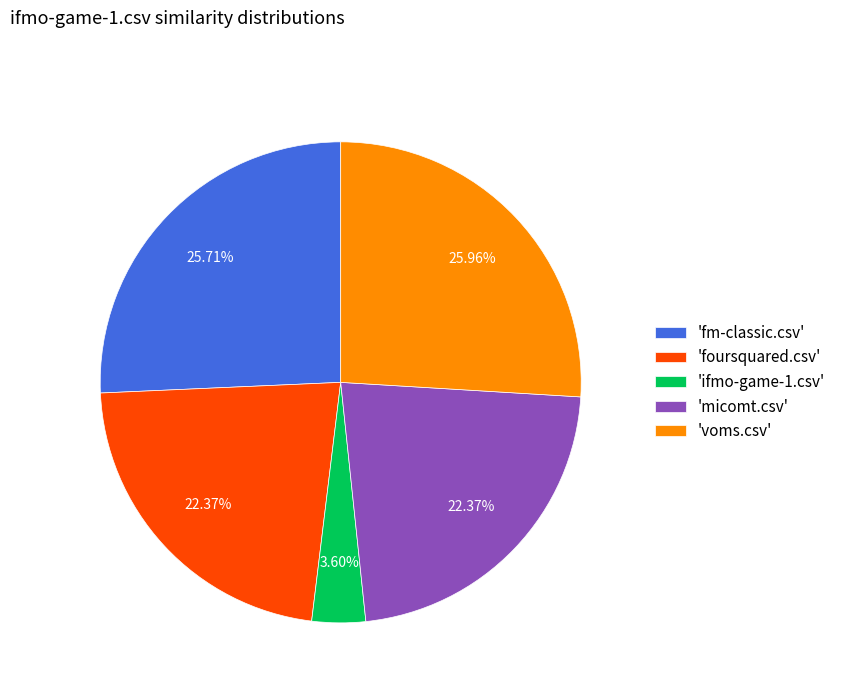

Count the number of slices in the pie.

5